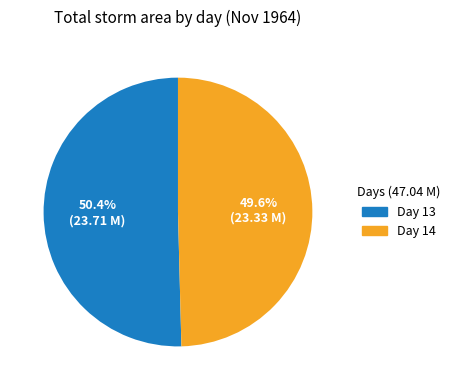

Between Day 14 and Day 13, which is larger?

Day 13